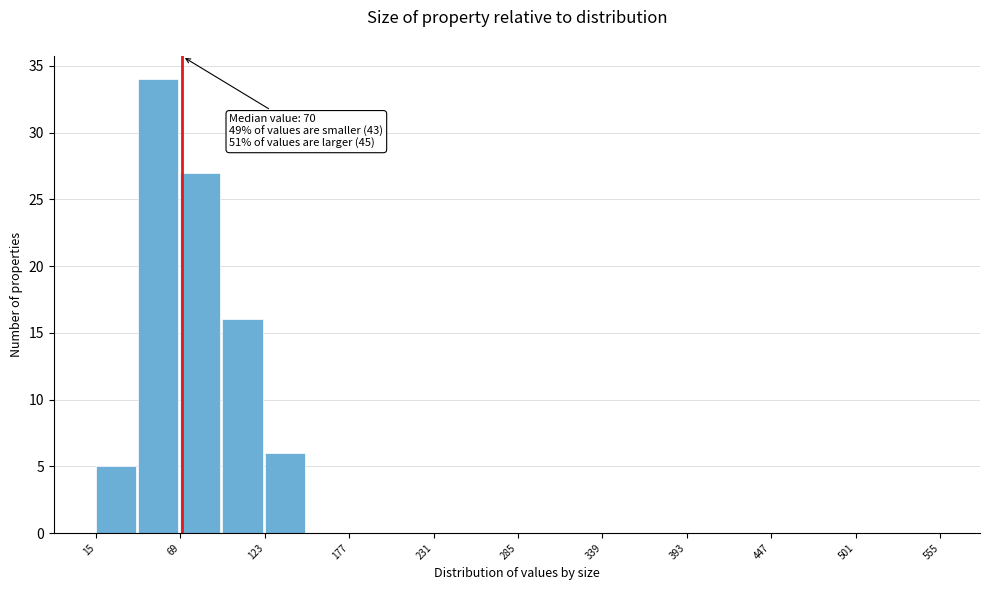

Around what value on the x-axis is the tallest bar? Give the approximate position of its centre, as read against the axis.

50